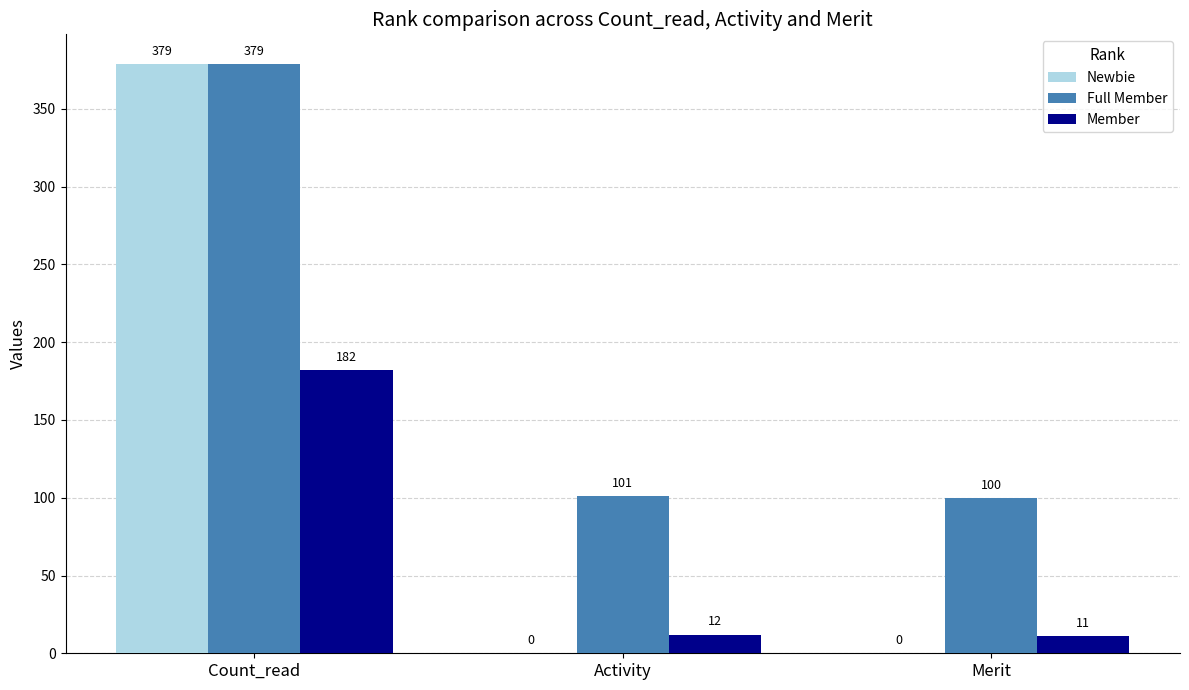

How many data points in Newbie are above 0?

1